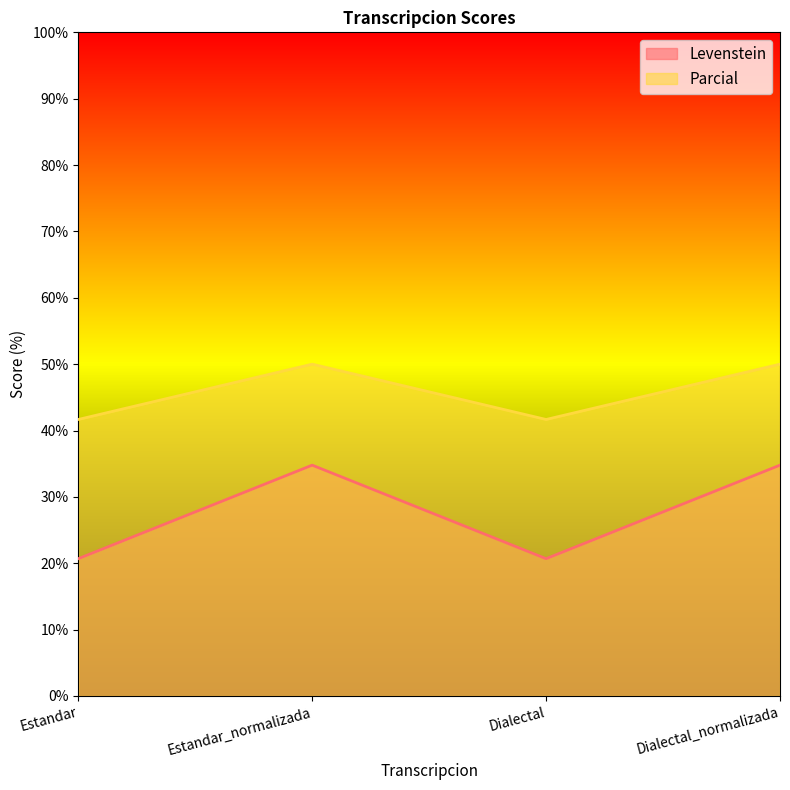

What is the smallest value displayed?

20.7